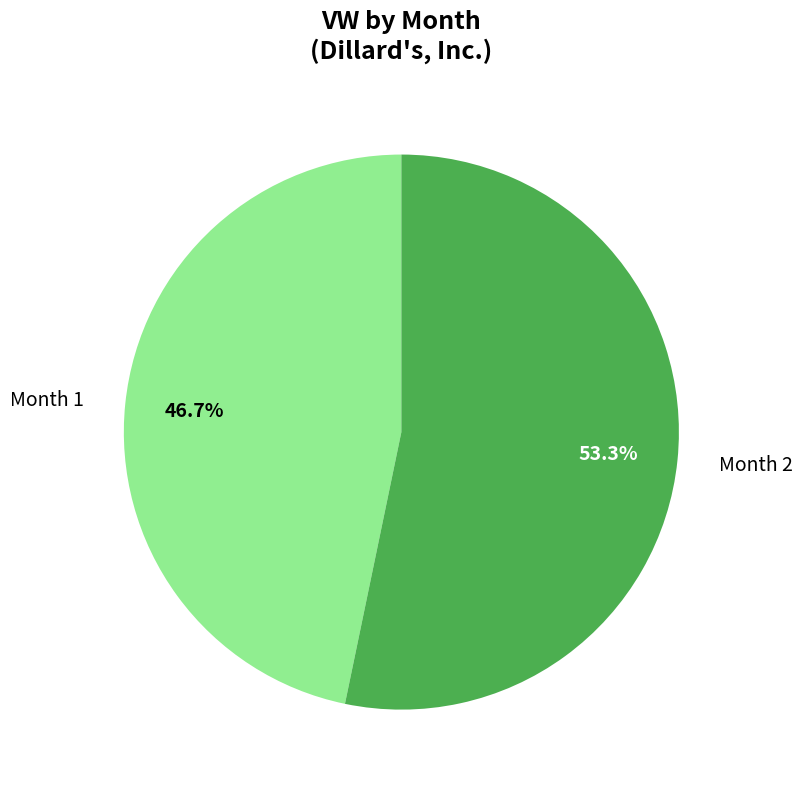

How many segments does this pie chart have?

2